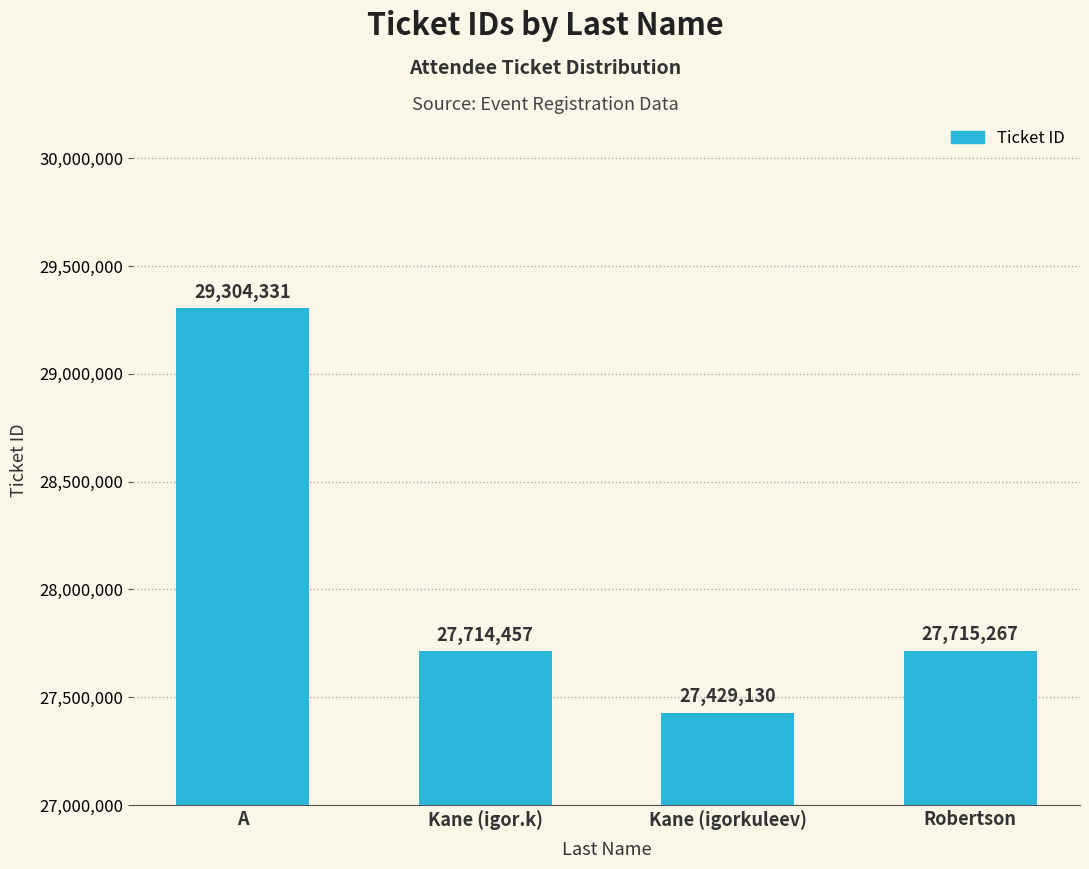

Reading right to left, what are all the values shown in this chart?

Robertson=27715267	Kane (igorkuleev)=27429130	Kane (igor.k)=27714457	A=29304331